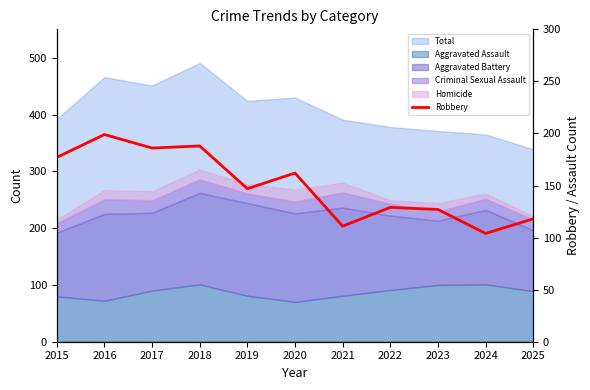

What is the change in value from 2015 to 2022?

-48